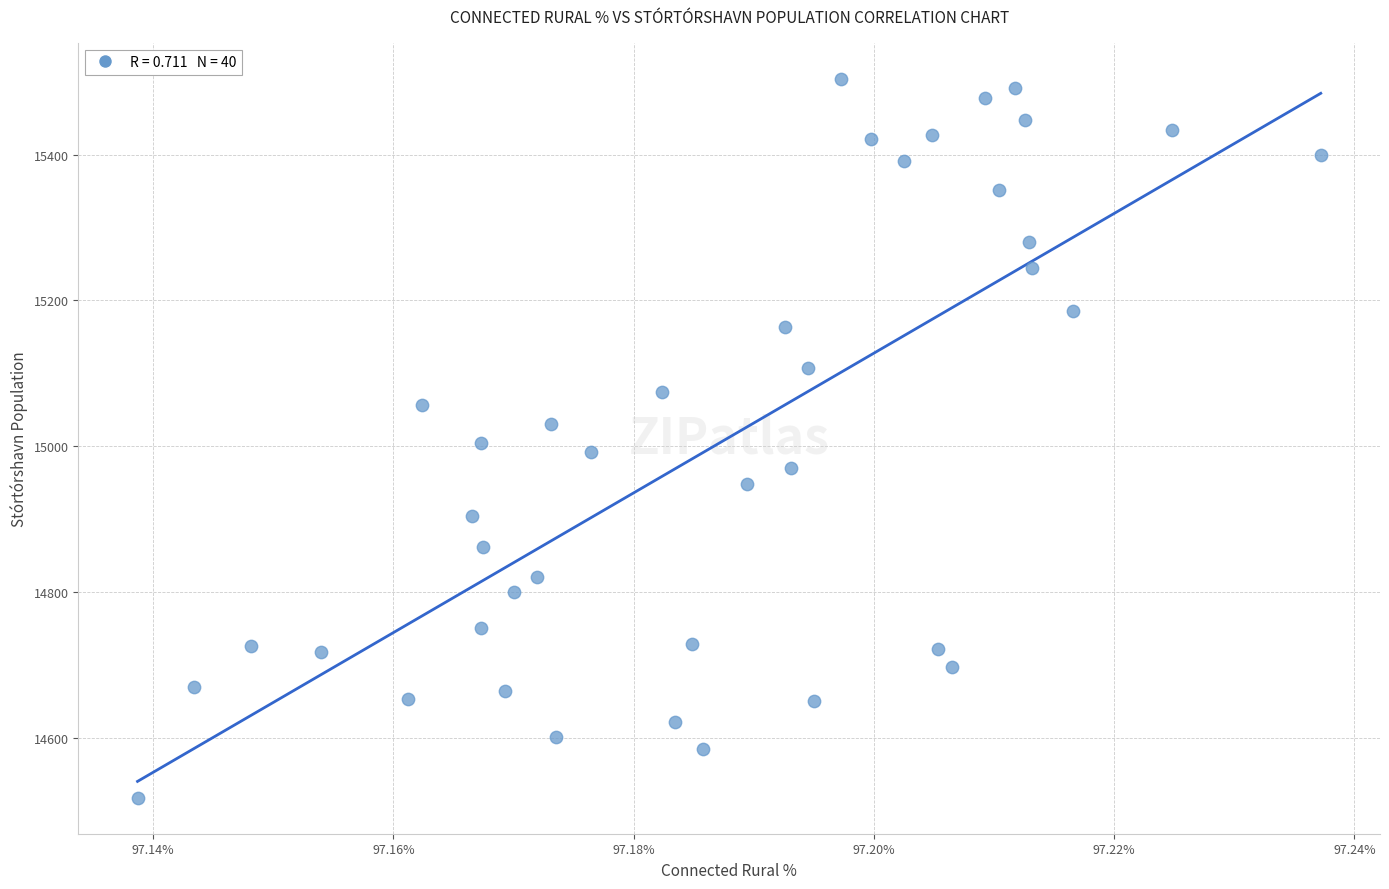

What is the range of Y values (max minus min)?

986